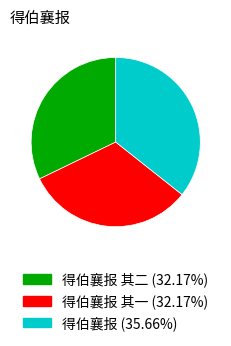

What is the ratio of the value at 得伯襄报 (35.66%) to the value at 得伯襄报 其二 (32.17%)?

1.1